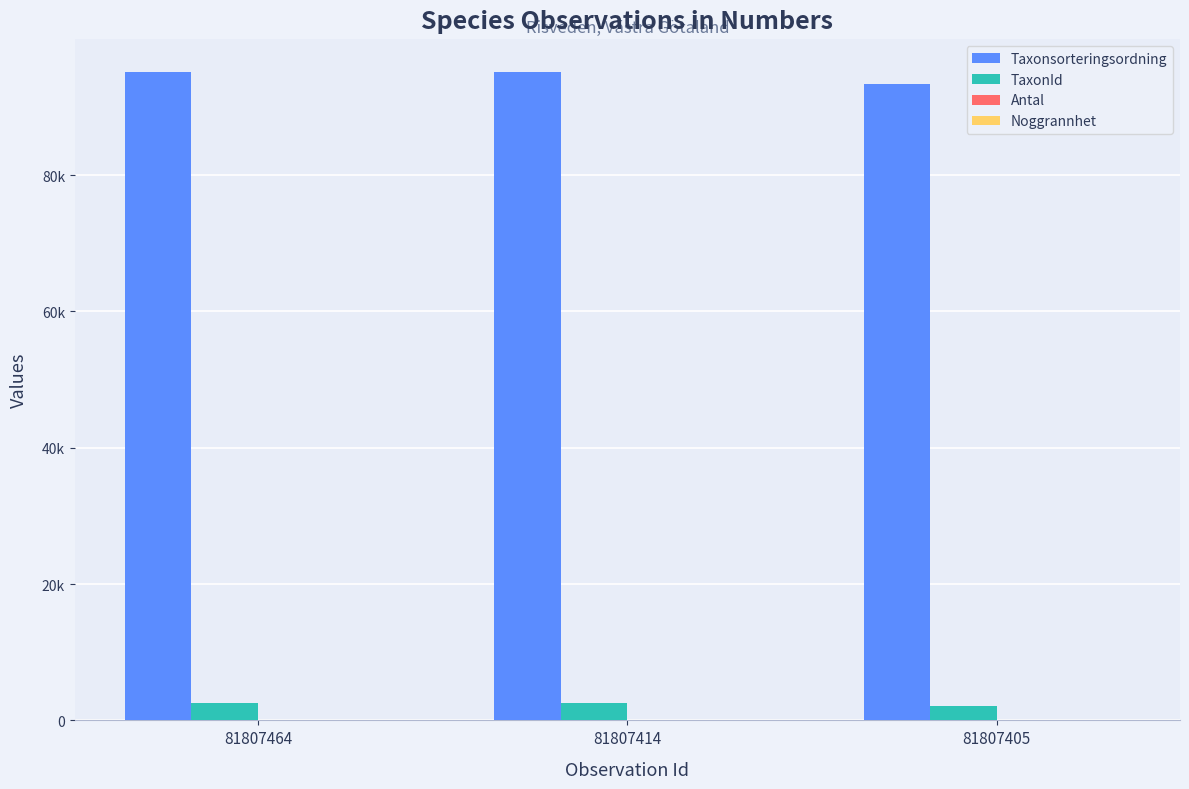

Which category has the highest value in the Antal series?

81807405